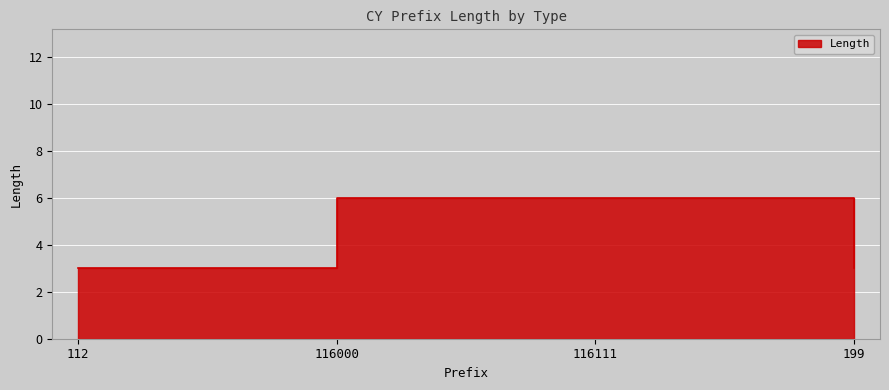

True or false: there are more than 1 points higher than both neighbors.

False